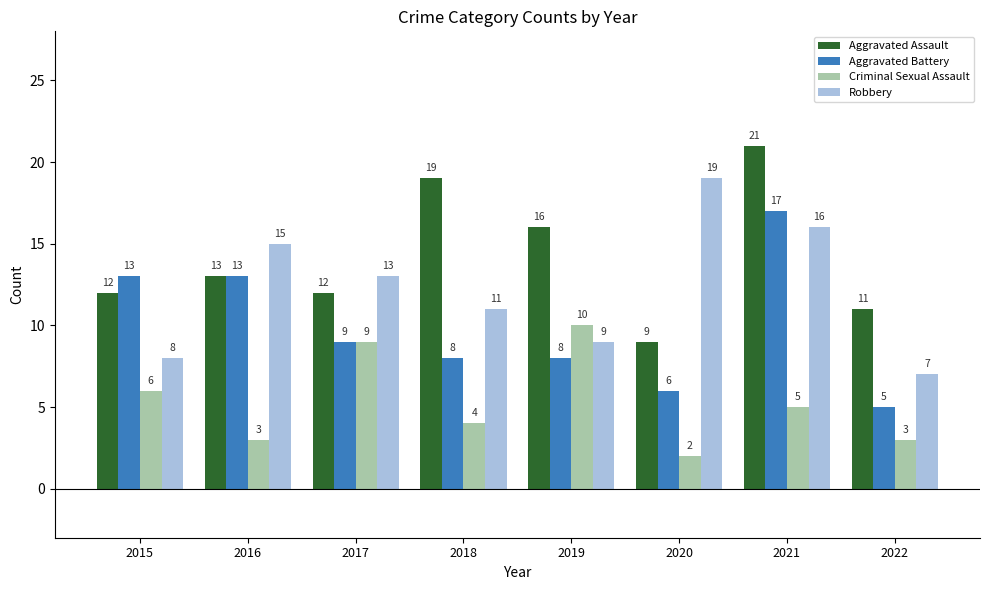

How many bars are there in each group?

4